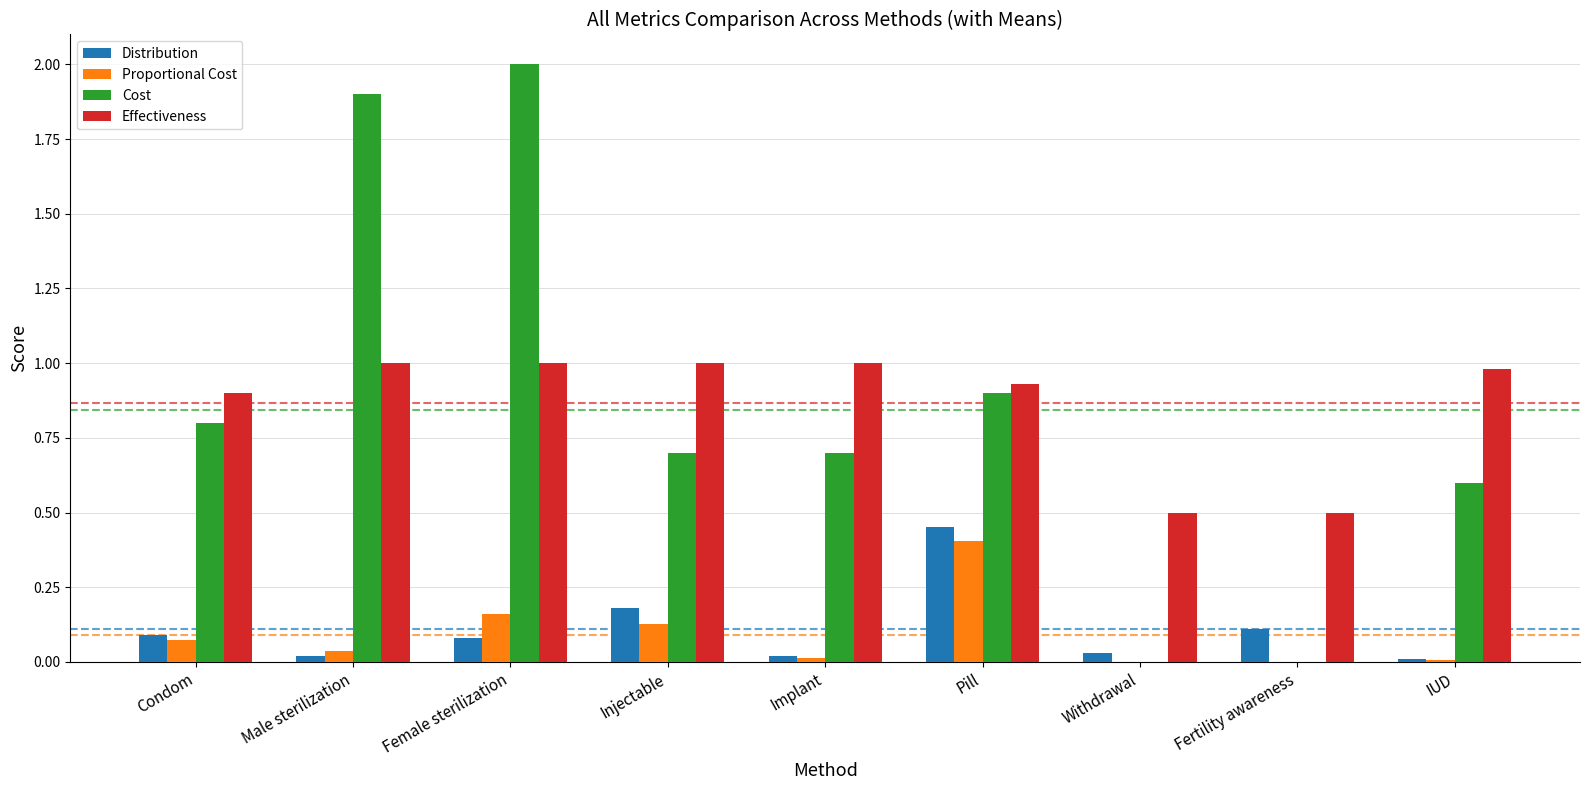

The Proportional Cost series shows 0.0 at Implant. True or false?

True